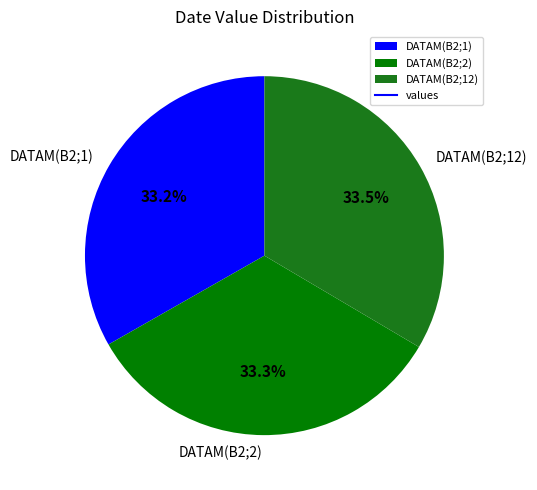

To the nearest percent, what percentage of the pie is DATAM(B2;1)?

33%